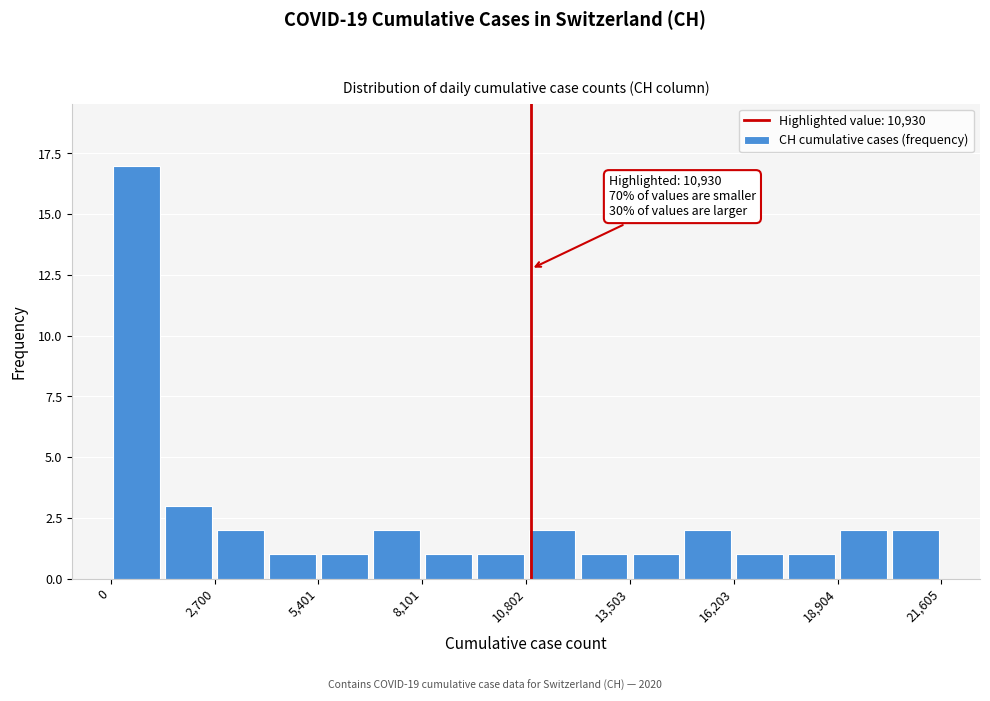

Around what value on the x-axis is the tallest bar? Give the approximate position of its centre, as read against the axis.

500